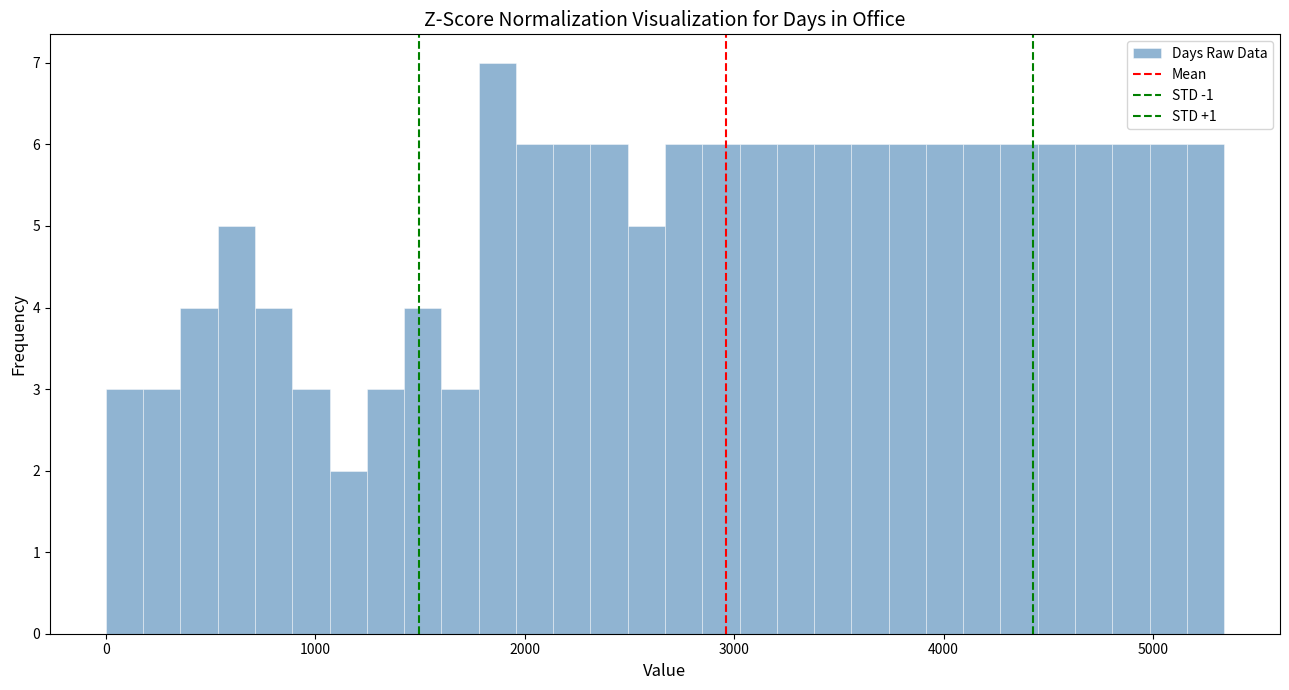

Around what value on the x-axis is the tallest bar? Give the approximate position of its centre, as read against the axis.

1900